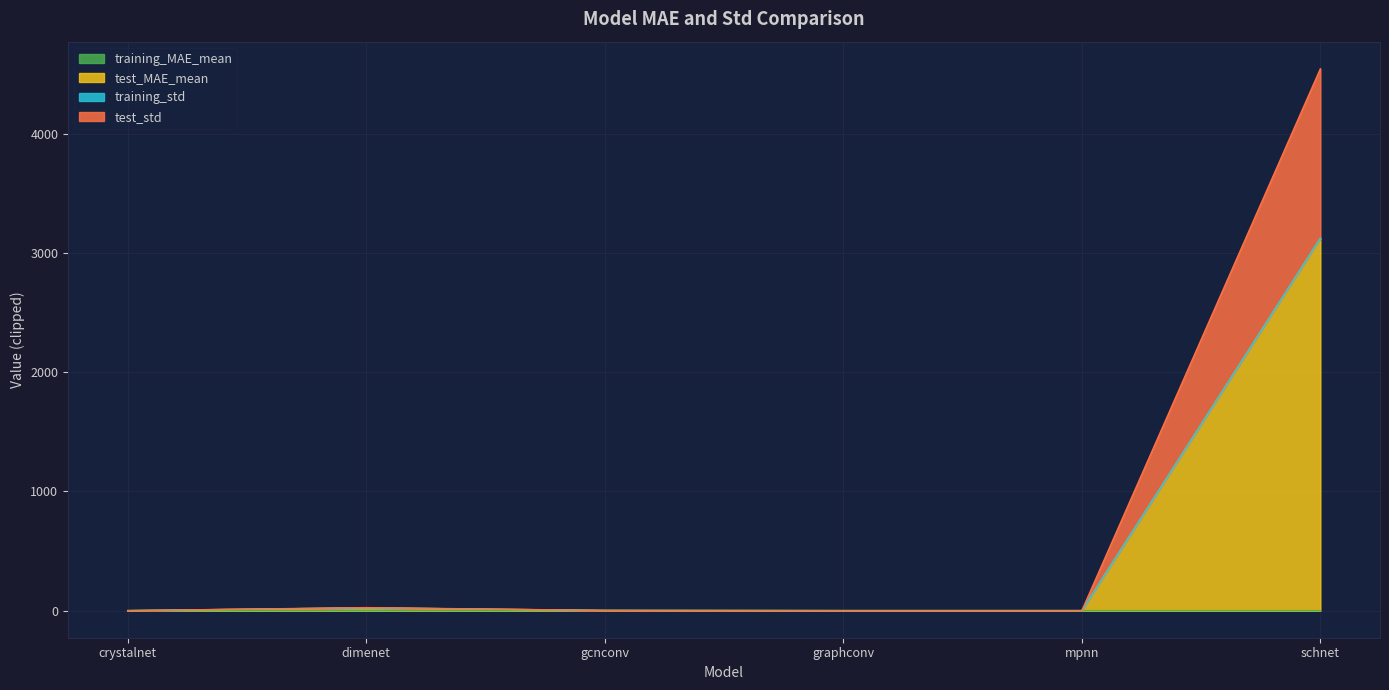

Read the test_MAE_mean value at graphconv.

0.1